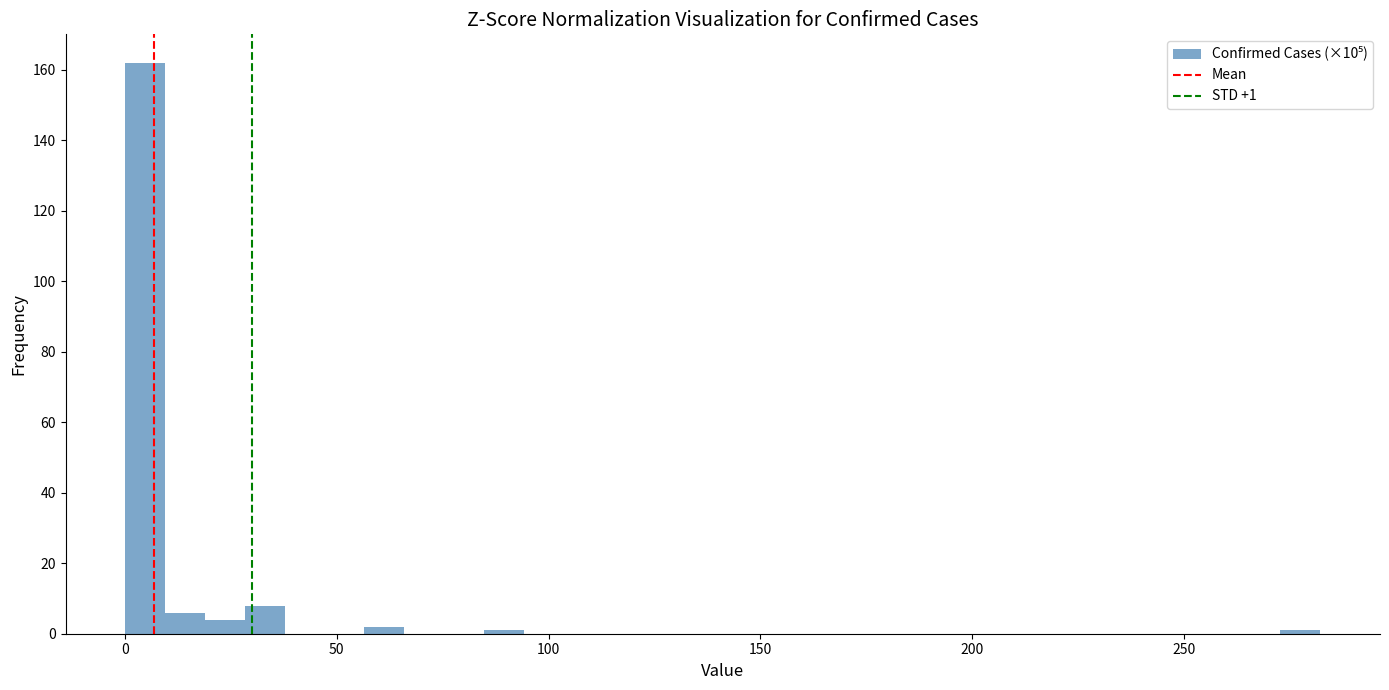

Read against the x-axis, roughly where is the centre of the tallest bar?

5